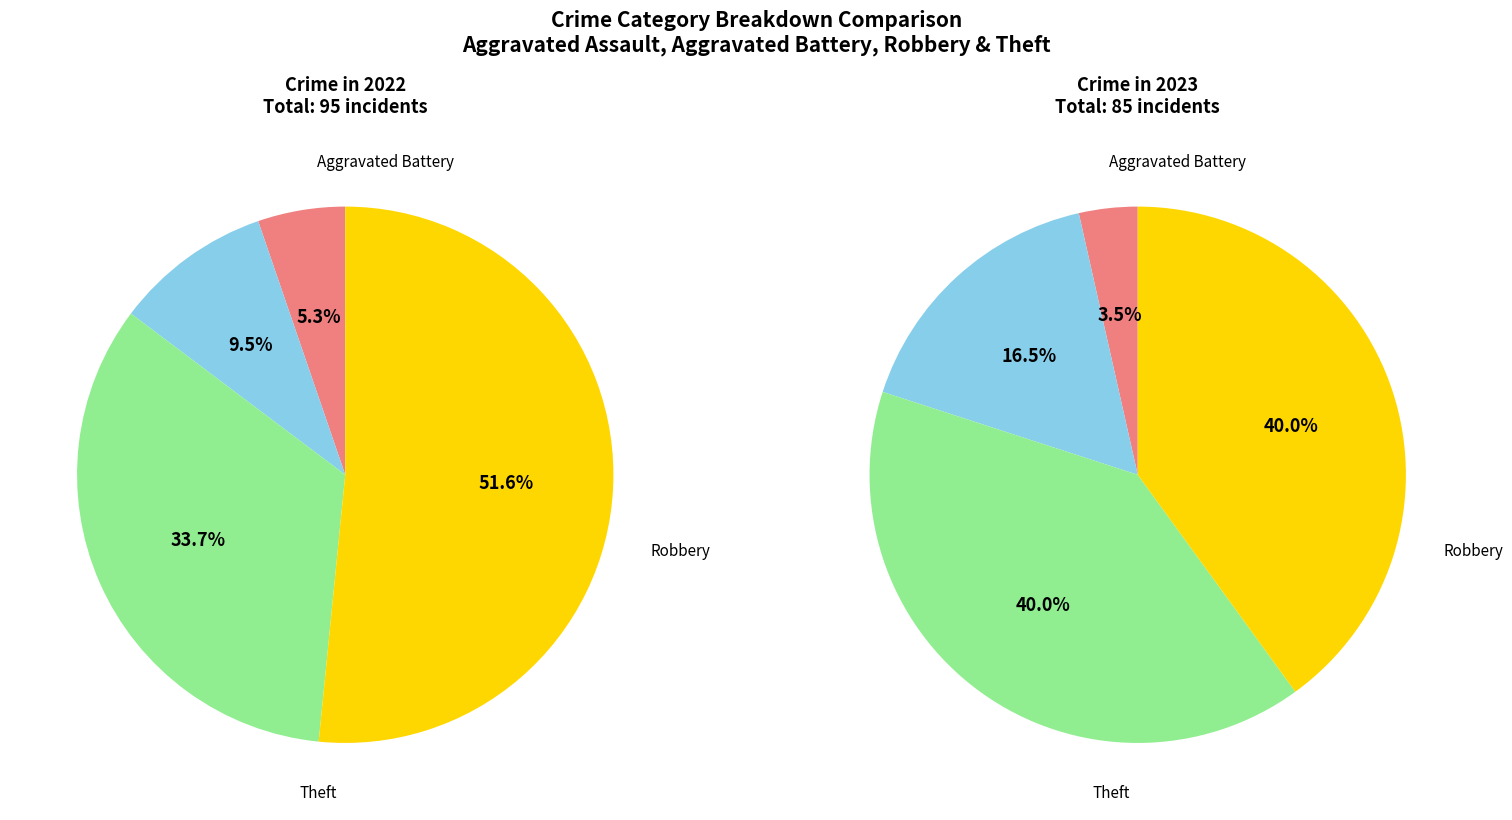

Does any single category account for the majority?

No